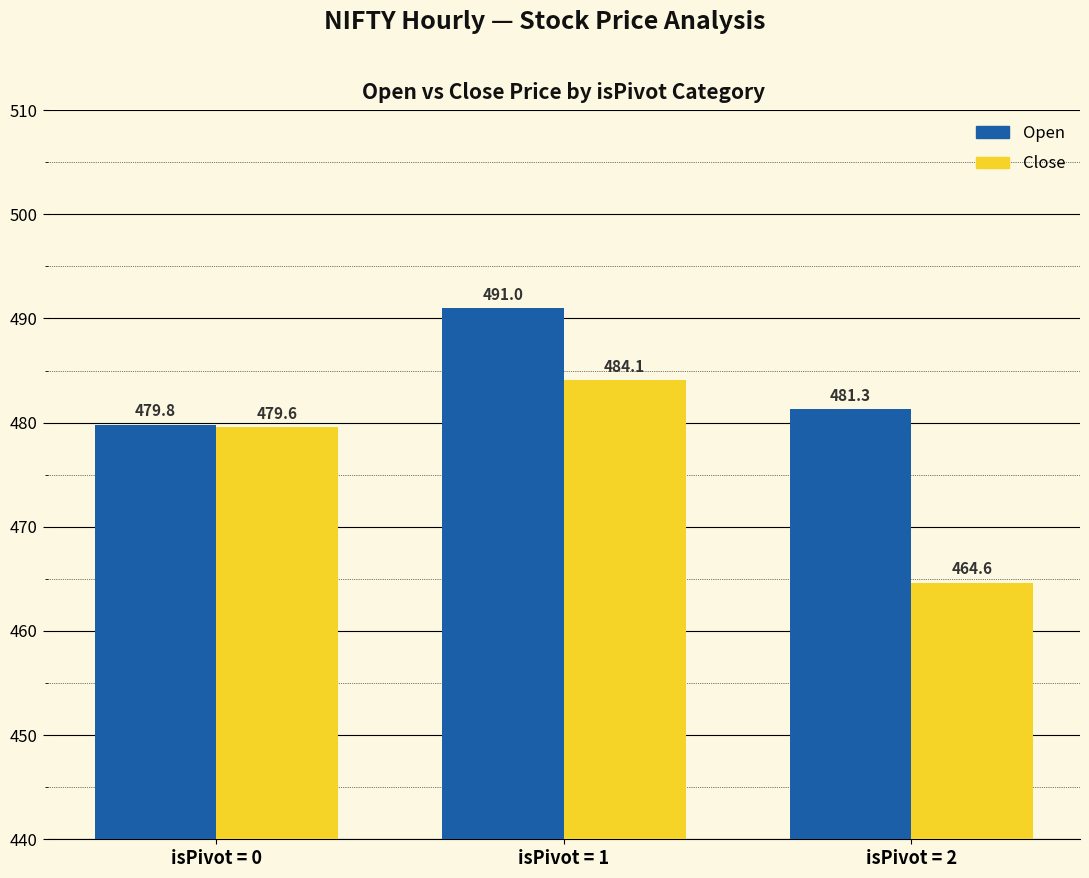

What is the maximum value for Open?

491.0